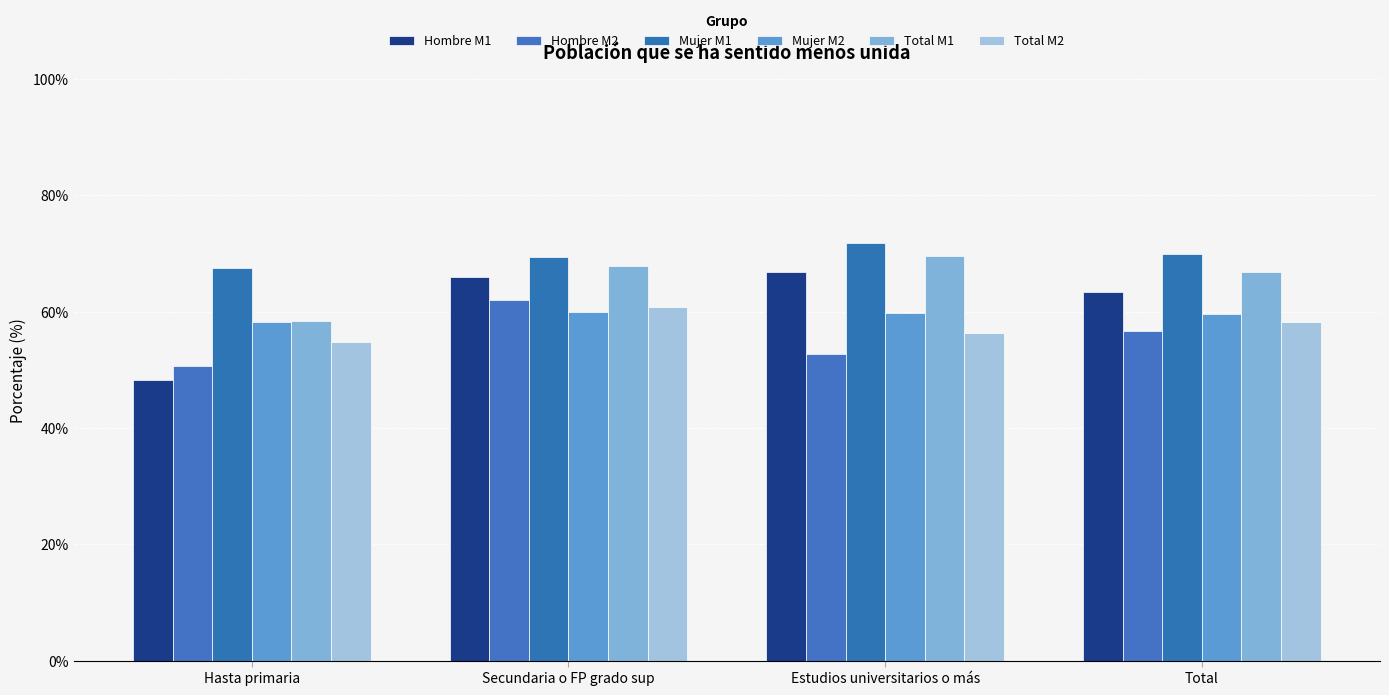

Are the bars horizontal?

No